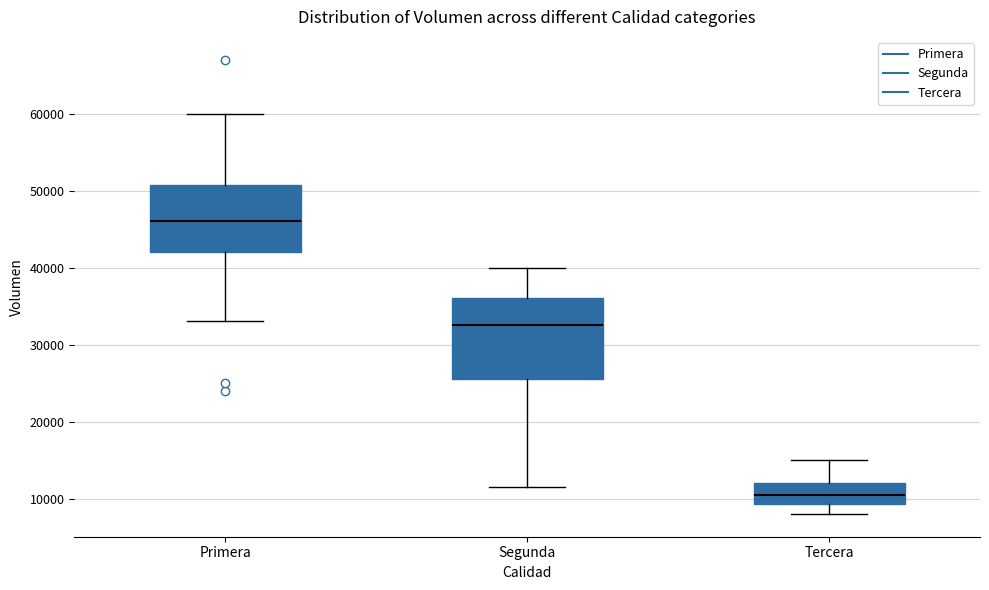

Where is the upper edge of the box for Primera on the y-axis? The values are not printed on the chart, so give them approximately, as read against the axis.

51000